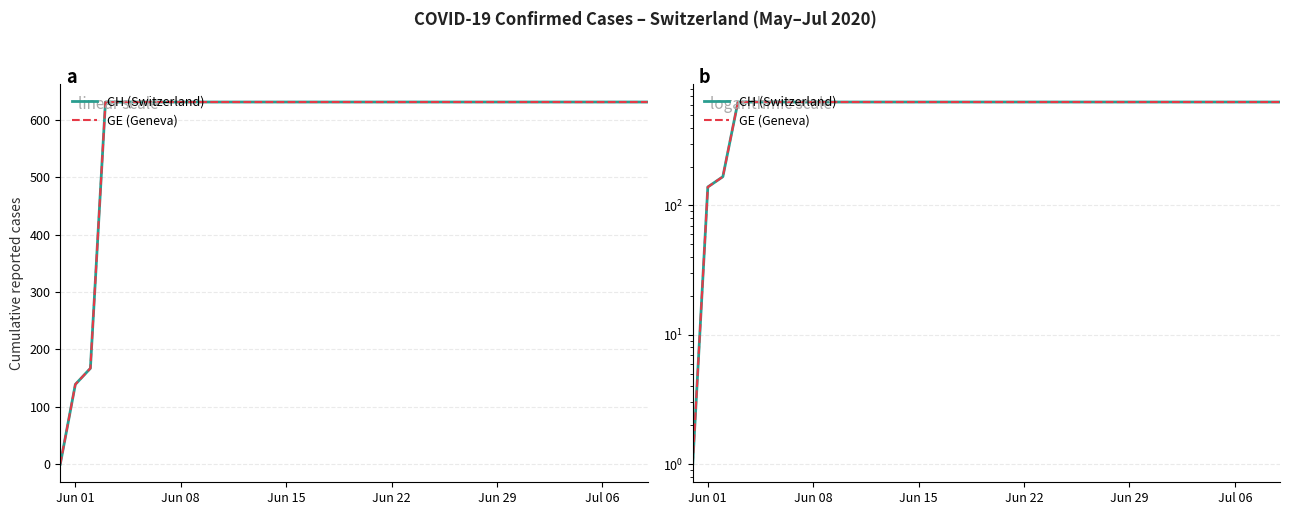

True or false: CH (Switzerland) and GE (Geneva) cross at least once.

False